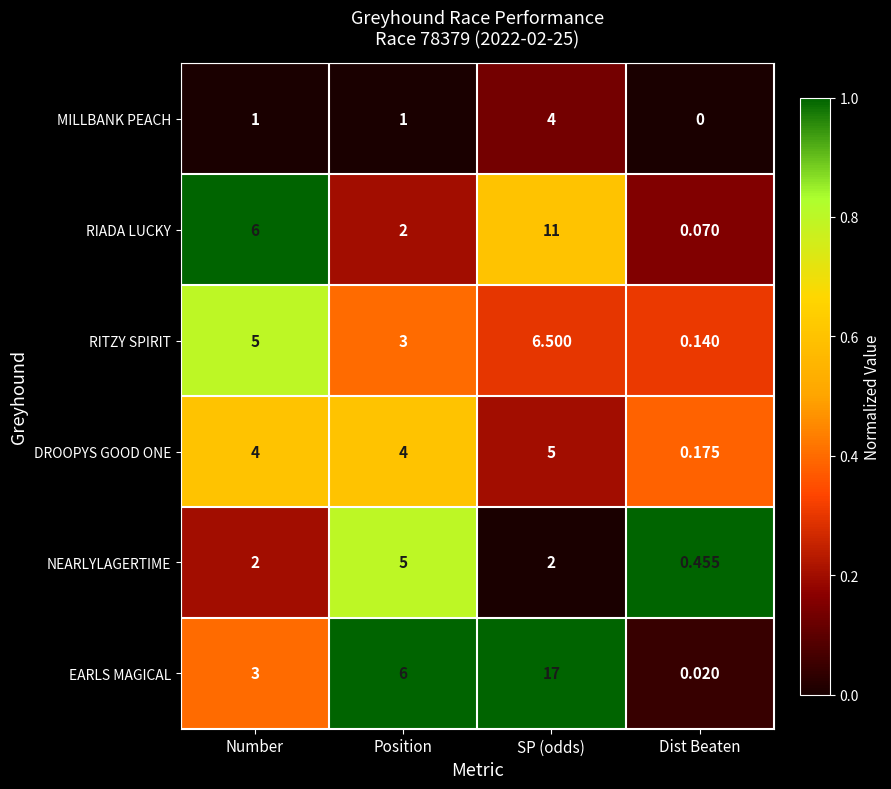

Which series changed the most between SP (odds) and Dist Beaten?

EARLS MAGICAL